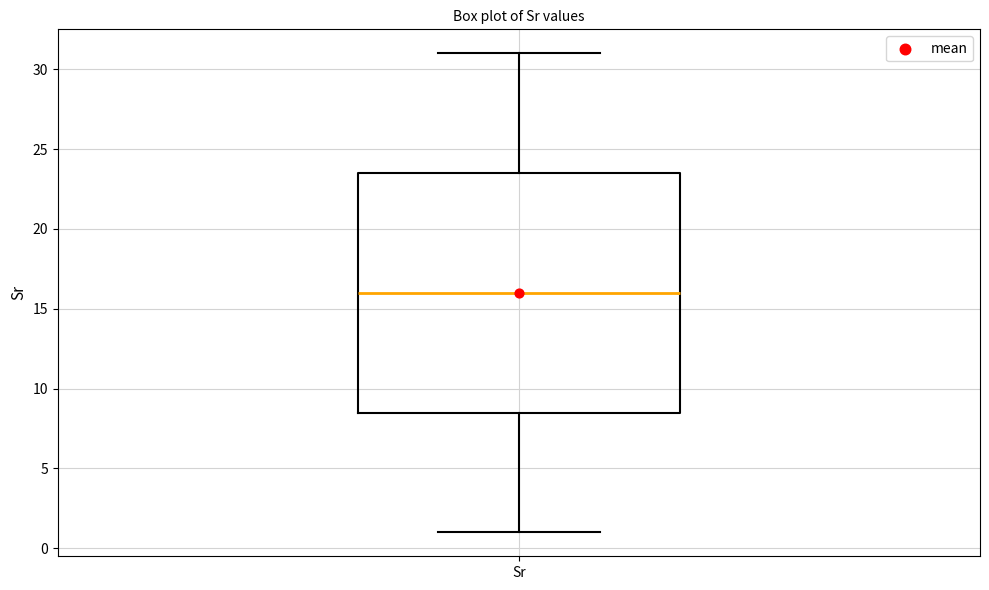

Where does the median line of the box for Sr sit on the y-axis? The values are not printed on the chart, so give them approximately, as read against the axis.

16.0